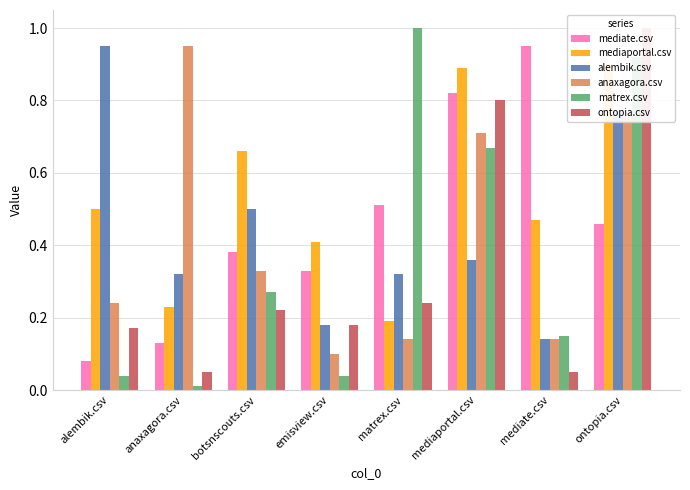

What is the difference between the highest and lowest values at matrex.csv?

0.9